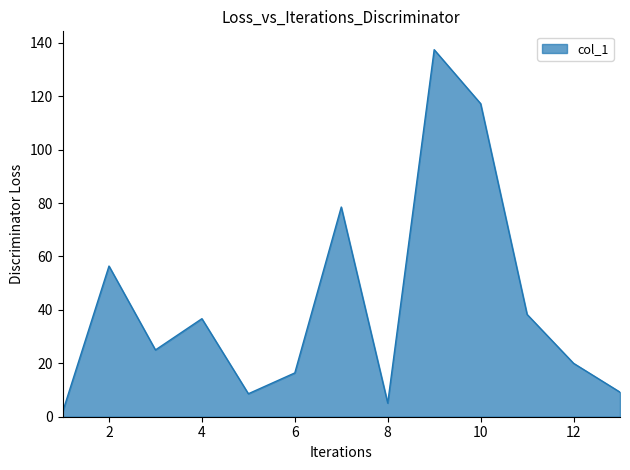

How many distinct data groups are displayed?

1